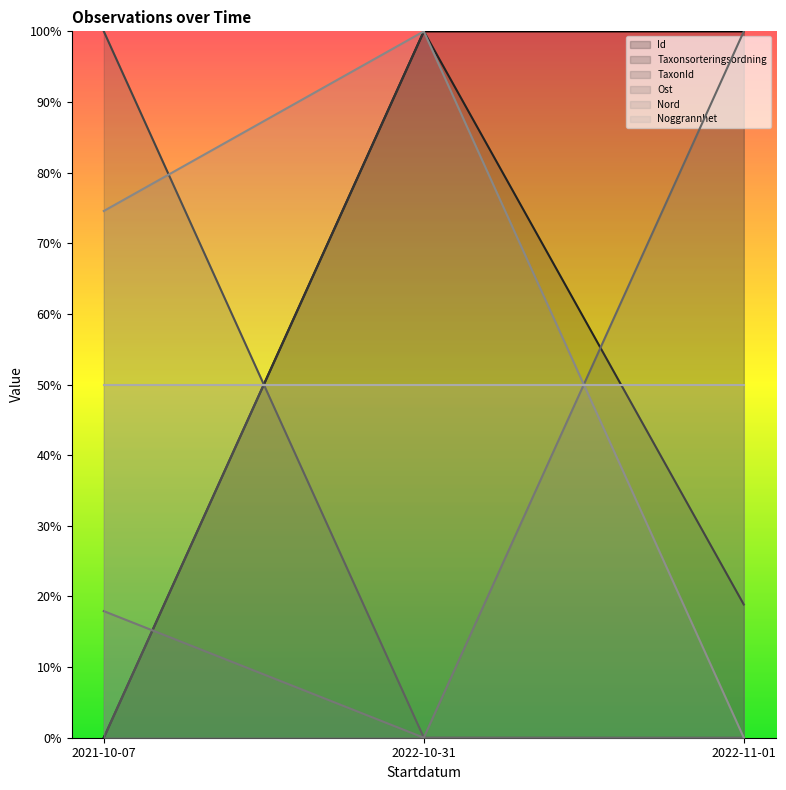

How many values in the Id series exceed 99?

2